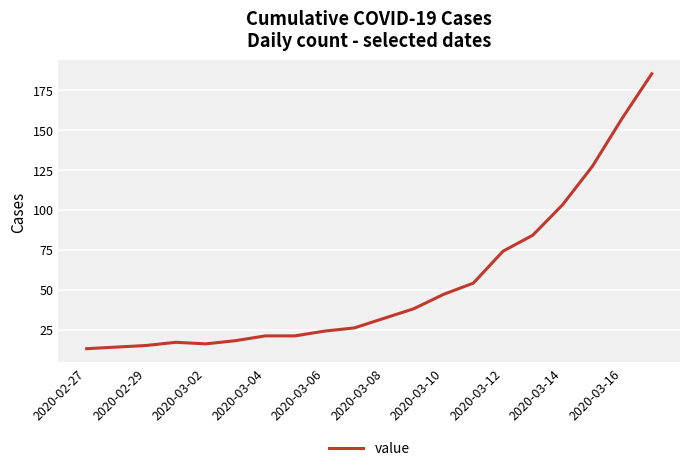

What is the difference between the maximum and minimum values?

172